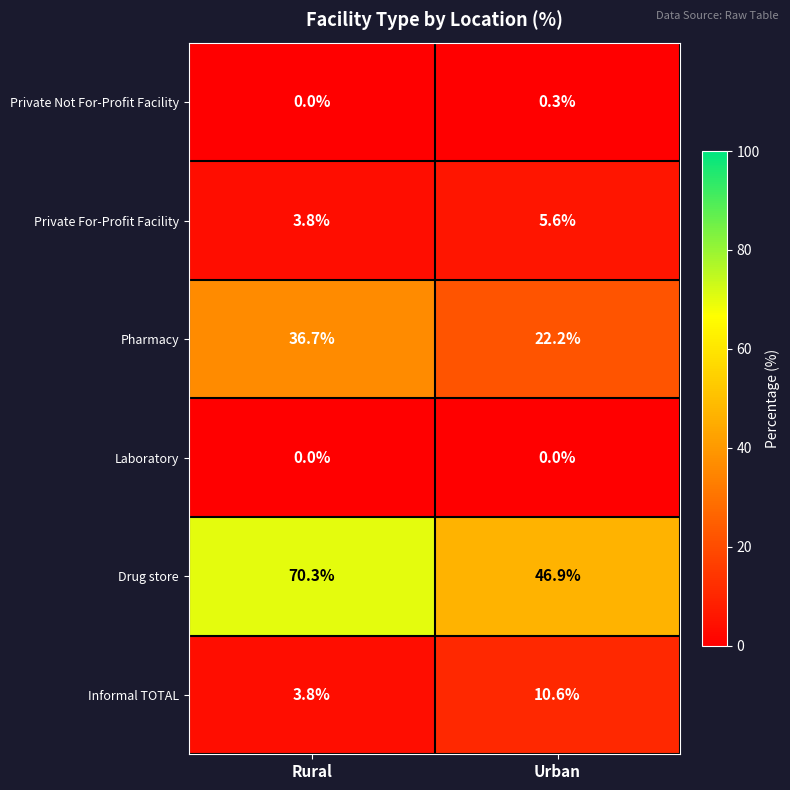

What is the difference between the Private Not For-Profit Facility values at Urban and Rural?

0.3